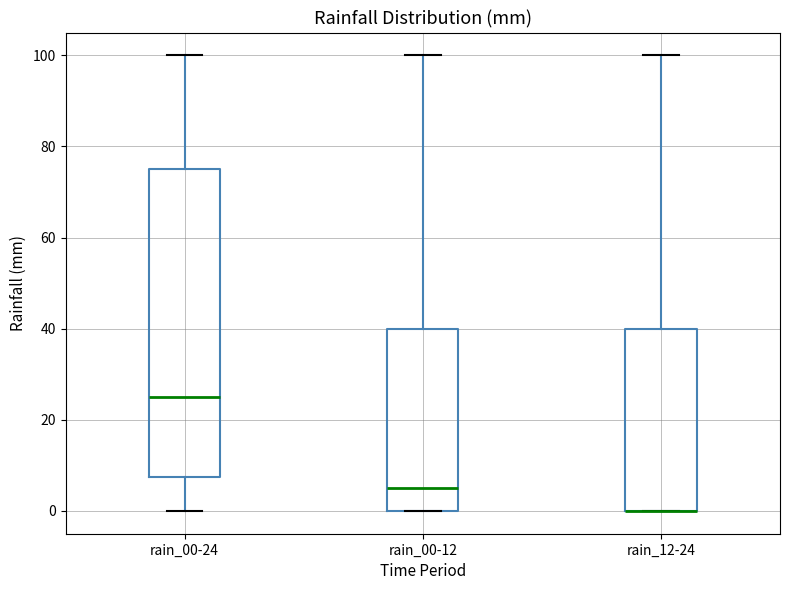

Reading left to right, transcribe this box plot: for each box, give where its median line is, the range the box spans, and where its two whiskers end, as read against the y-axis. The values are not printed on the chart, so give them approximately, as read against the axis.

rain_00-24: median 26, box 8 to 76, whiskers 0 to 100
rain_00-12: median 6, box 0 to 40, whiskers 0 to 100
rain_12-24: median 0 (drawn on the box's lower edge), box 0 to 40, whiskers 0 to 100